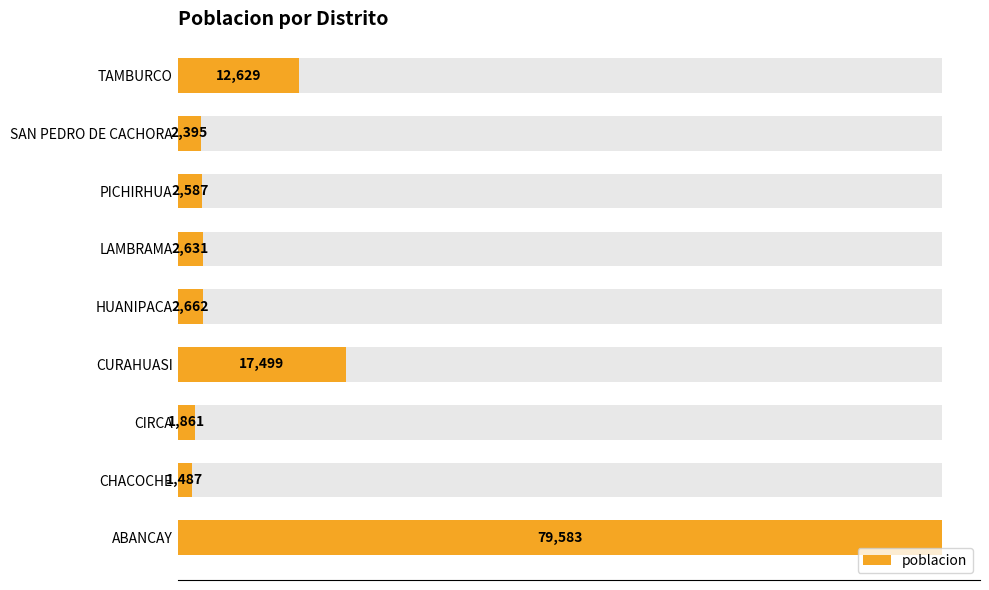

How many data points does each series have?

9